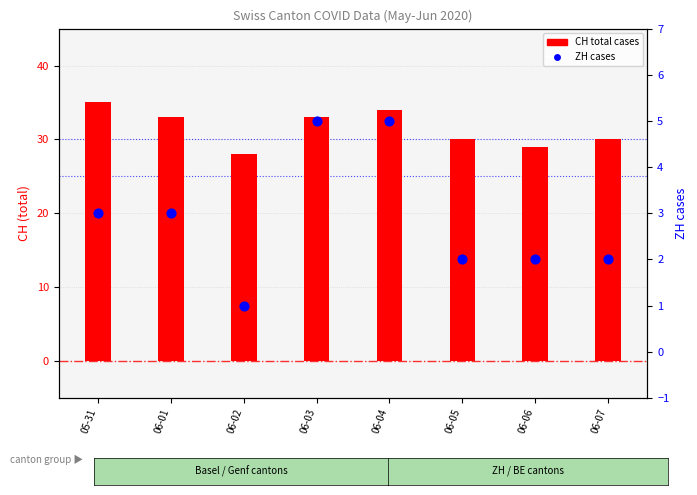

What is the total value across all series at 06-02?

29